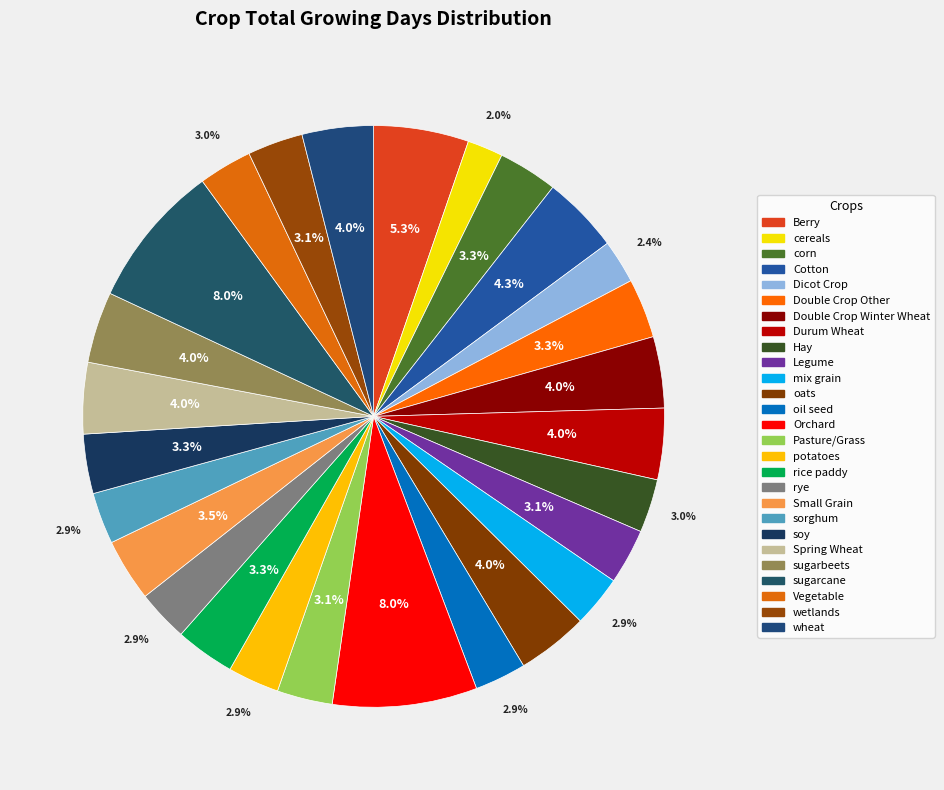

Which has a higher value, Dicot Crop or Hay?

Hay